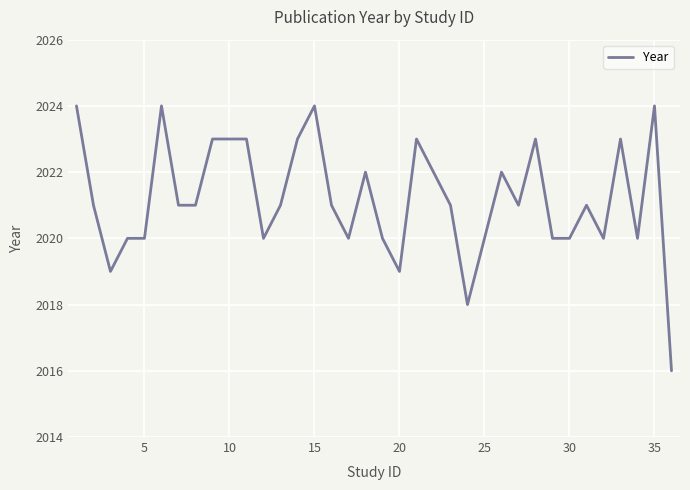

What is the maximum value shown in the chart?

2024